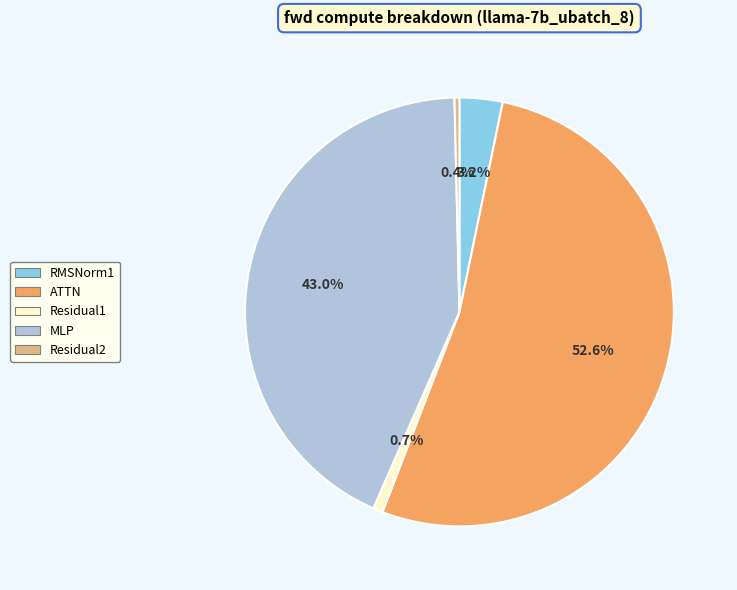

Count the number of slices in the pie.

5